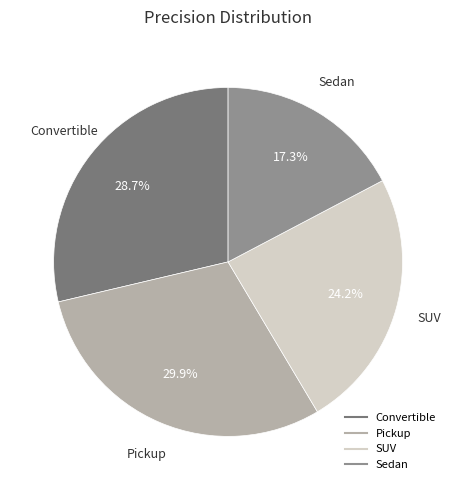

How much of the chart is everything except SUV?

75.8%